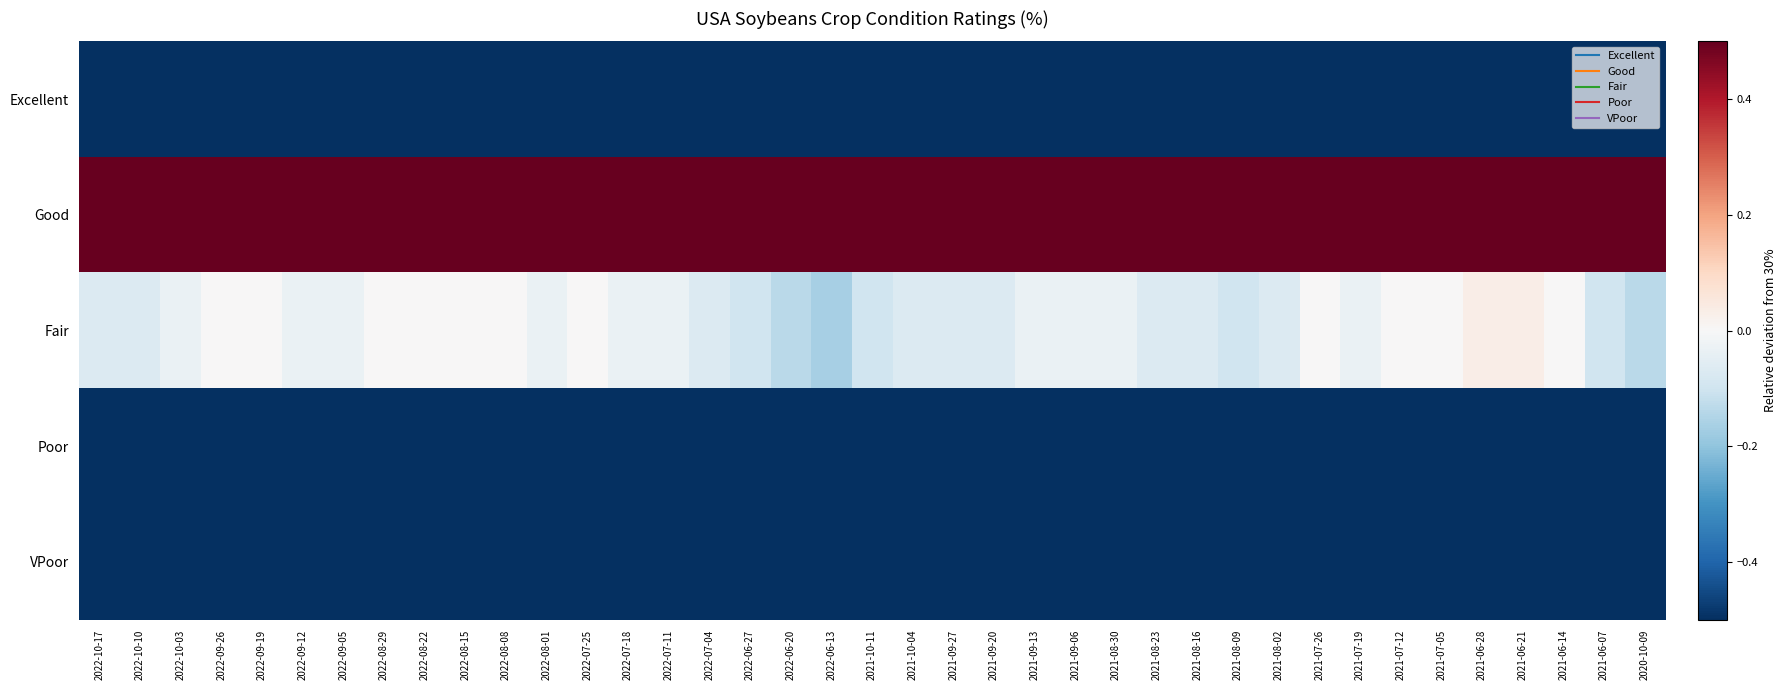

Which category has the lowest value across all series?

2022-06-20